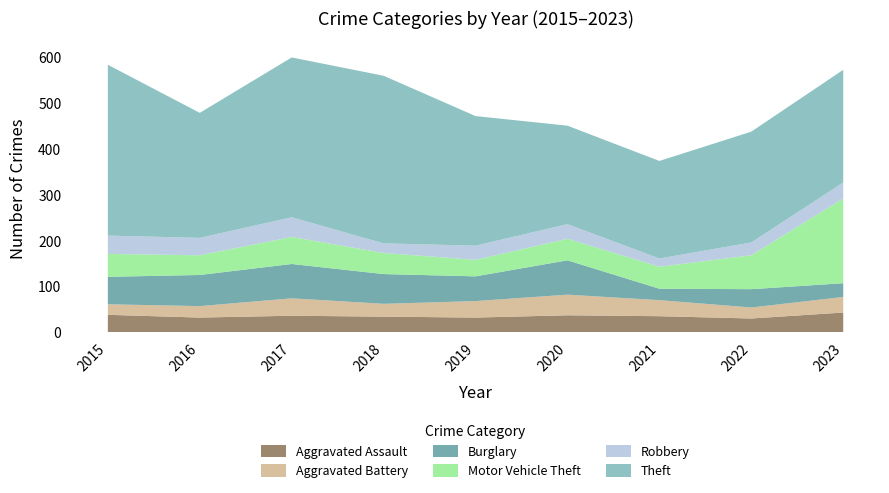

Reading right to left, what are all the values shown in this chart?

Aggravated Assault: 43	30	35	37	32	34	36	32	38
Aggravated Battery: 34	24	35	45	36	28	38	25	23
Burglary: 30	40	25	75	54	65	75	68	60
Motor Vehicle Theft: 185	74	48	47	36	46	59	43	50
Robbery: 35	28	18	32	31	21	43	38	40
Theft: 246	242	213	215	283	366	349	273	373